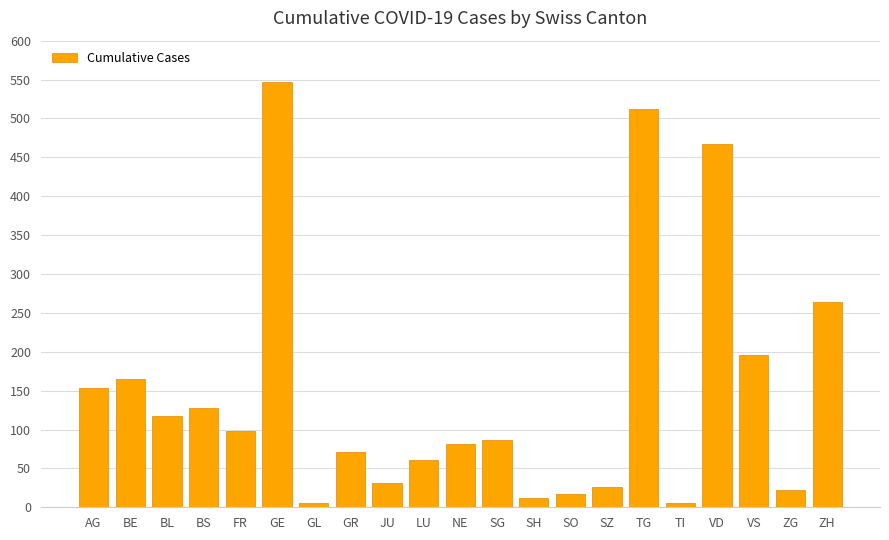

How many data points are less than 87?

10